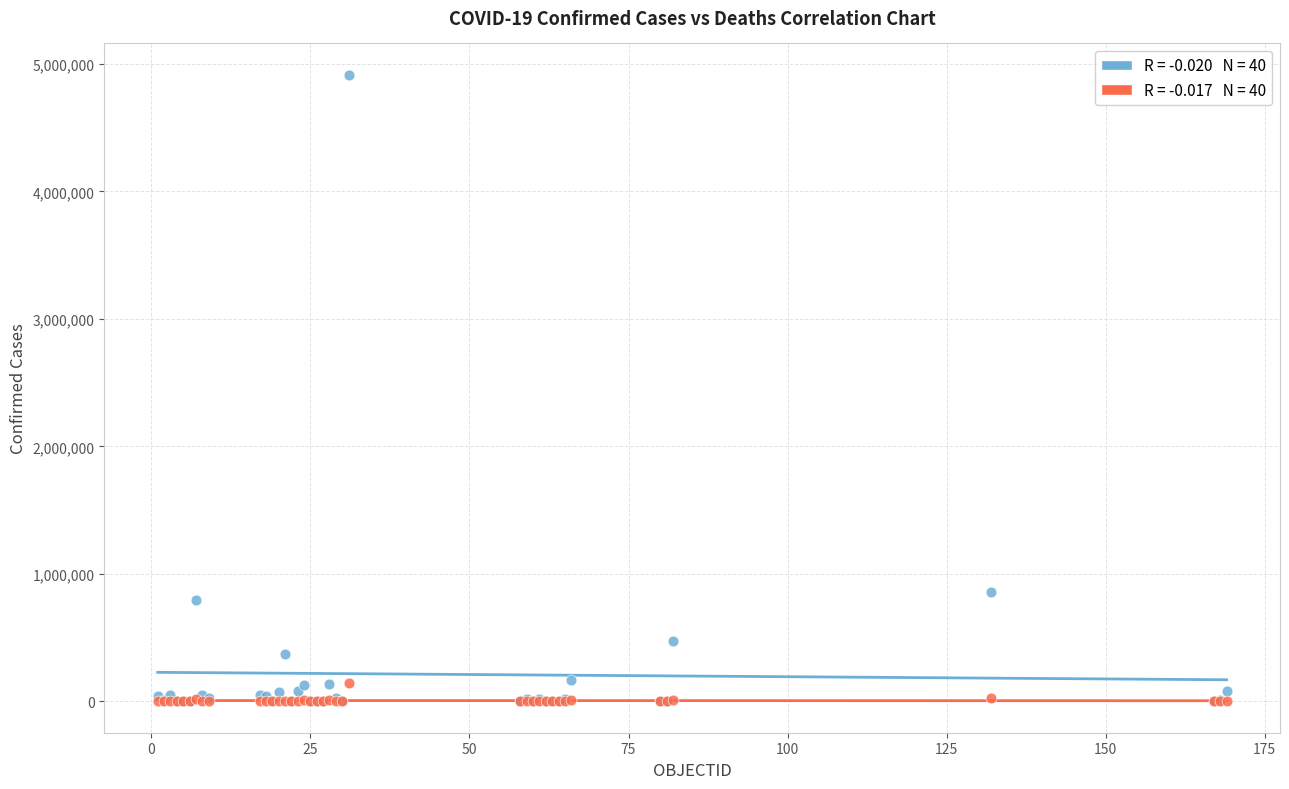

Across all series, what Y value is closest to 2457644?

855052